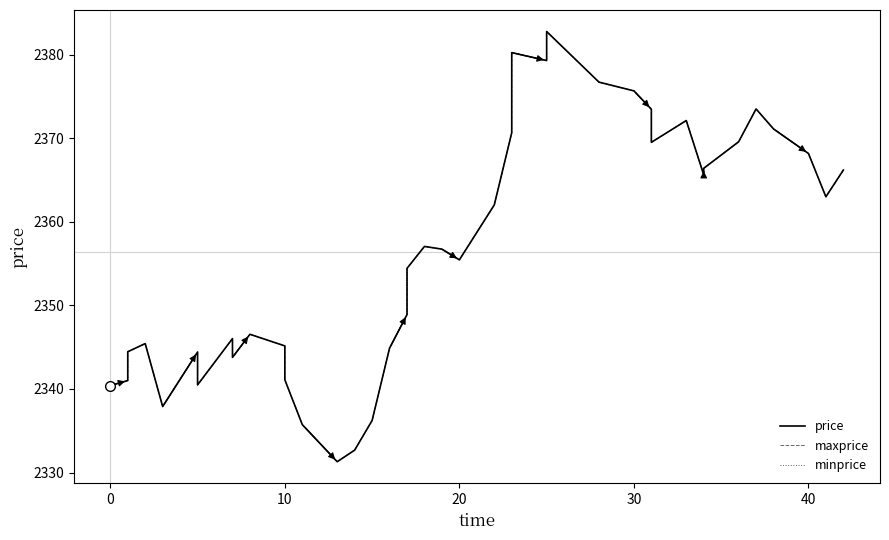

What is the total value across all series at 30?

7127.0